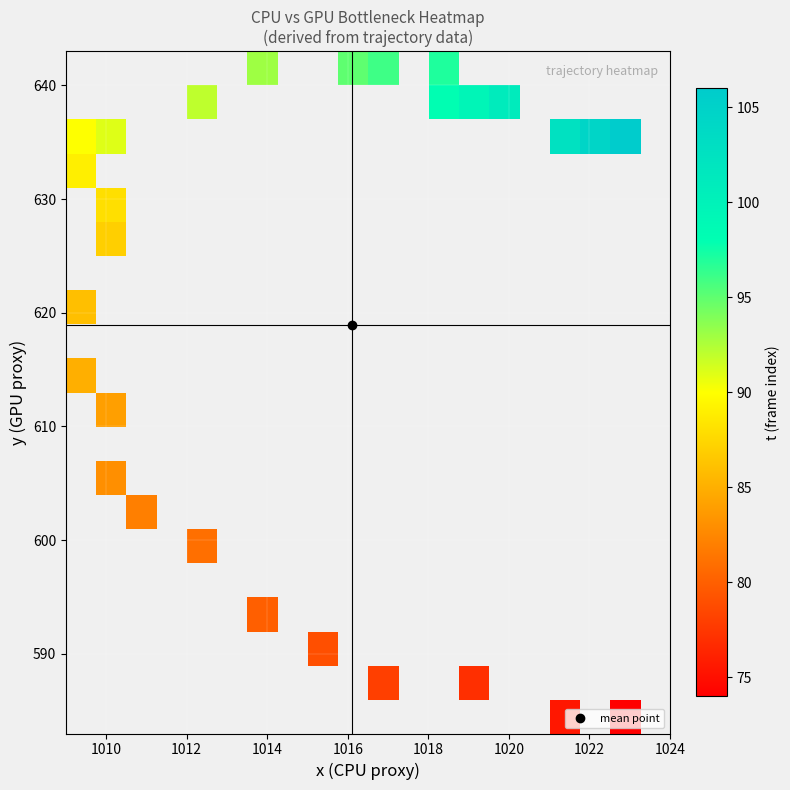

Count the number of categories in the chart.

20